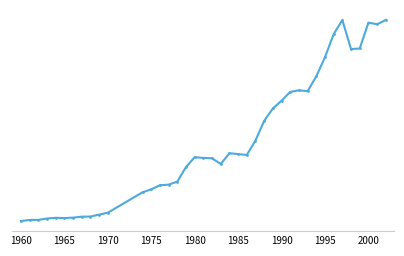

True or false: the data has more than 0 interior local peaks.

True